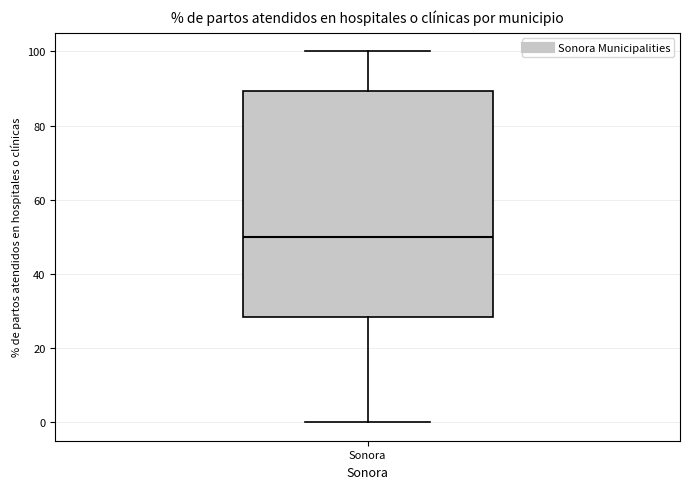

Read this box plot against the y-axis: the position of the median line, the range covered by the box, and the ends of both whiskers. The values are not printed on the chart, so give them approximately, as read against the axis.

median 50, box 28 to 90, whiskers 0 to 100